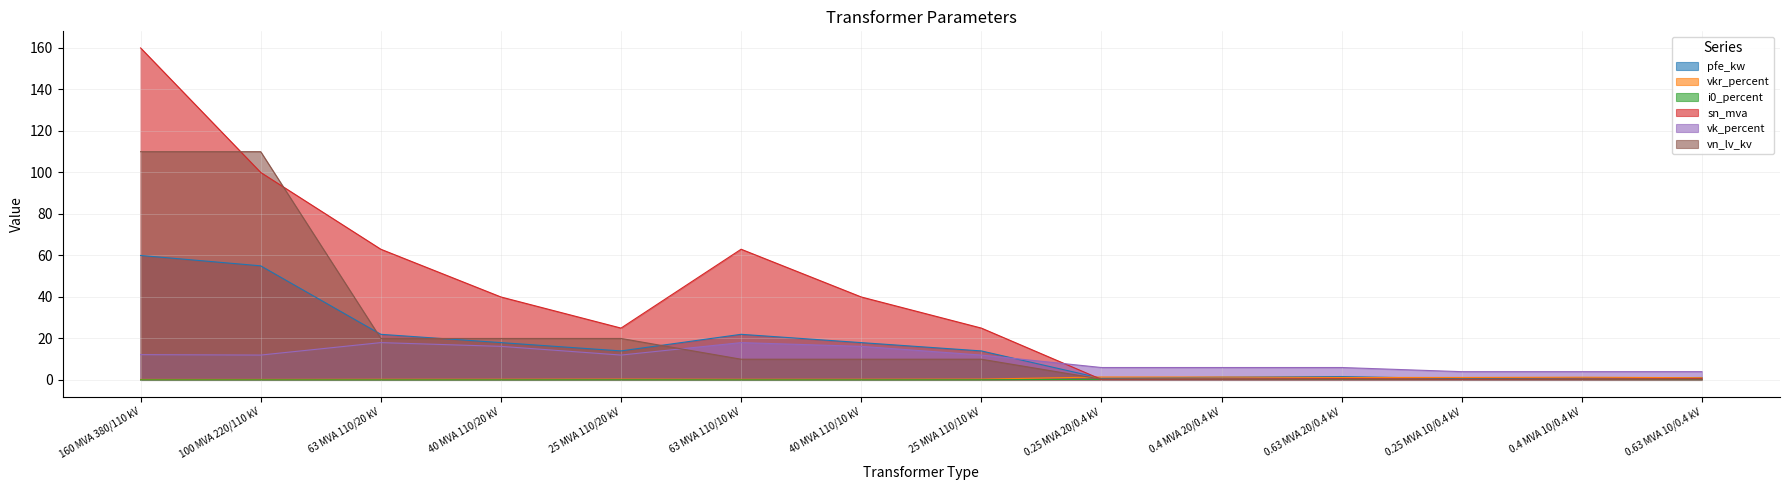

Is the value of sn_mva at 63 MVA 110/10 kV greater than the value of pfe_kw at 0.25 MVA 20/0.4 kV?

Yes